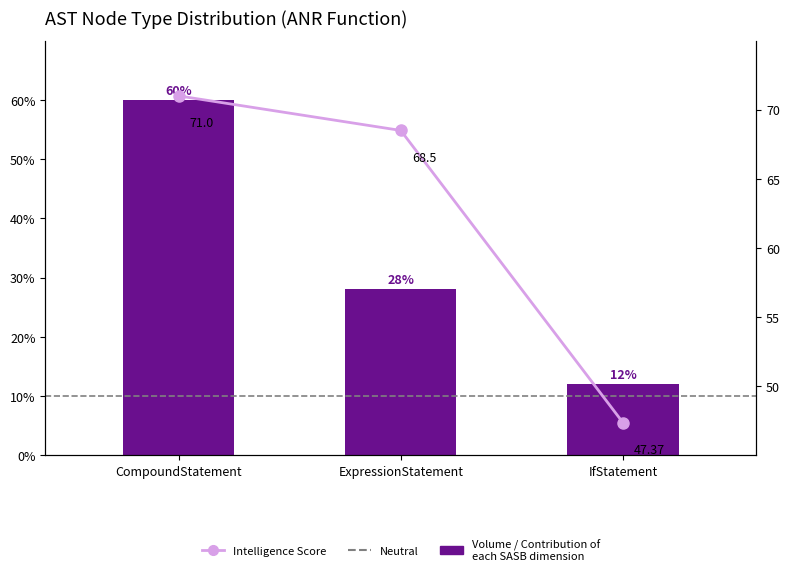

List the labels in order of value, largest first.

CompoundStatement, ExpressionStatement, IfStatement